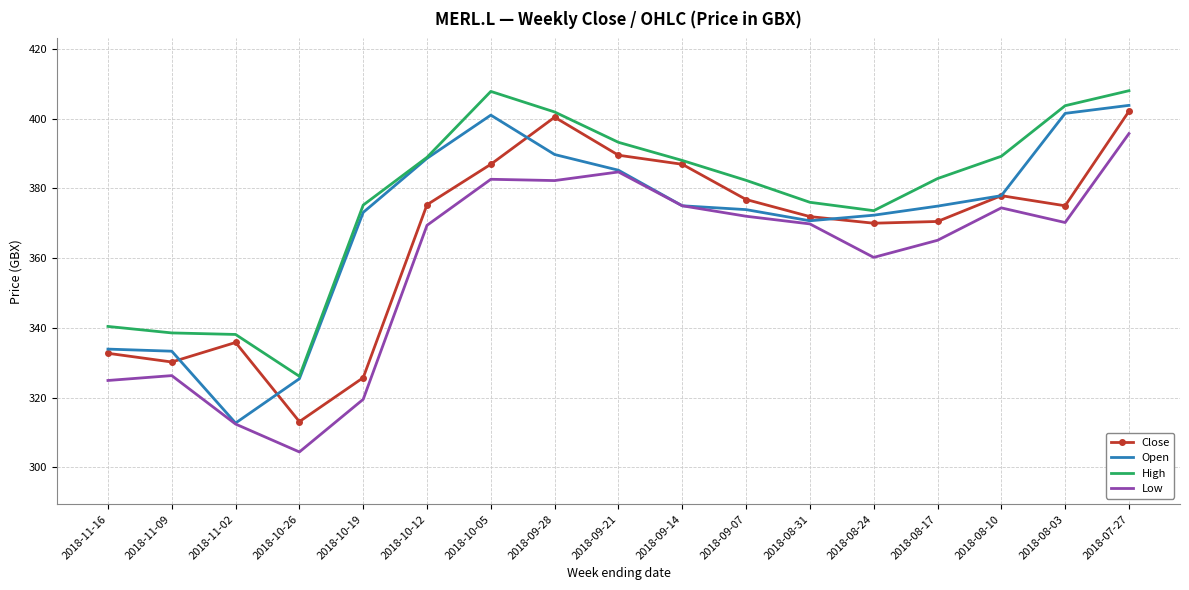

Is it true that Close equals 332.7 at 2018-11-16?

True